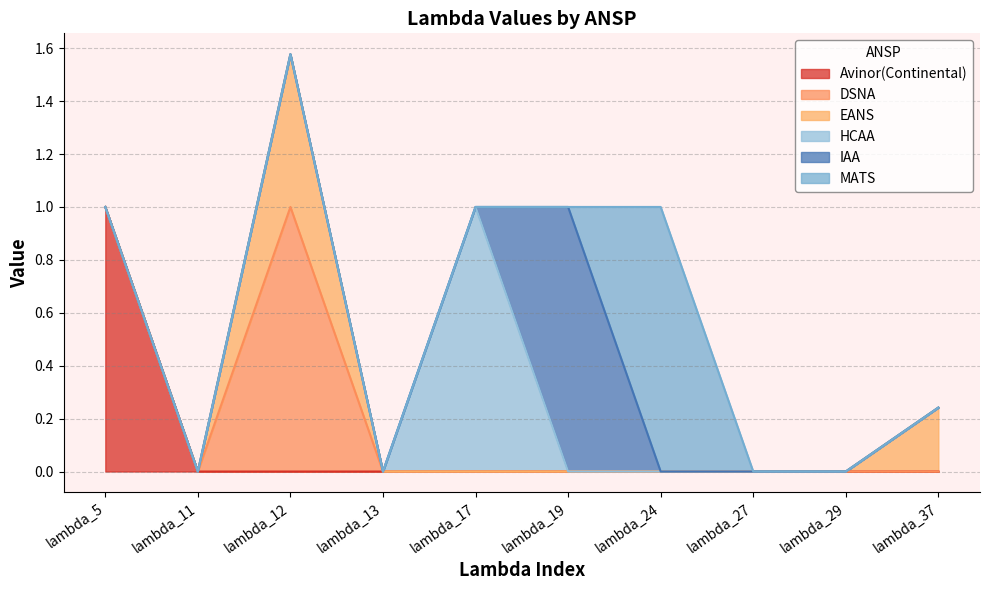

What are all the series names shown in the legend?

Avinor(Continental), DSNA, EANS, HCAA, IAA, MATS